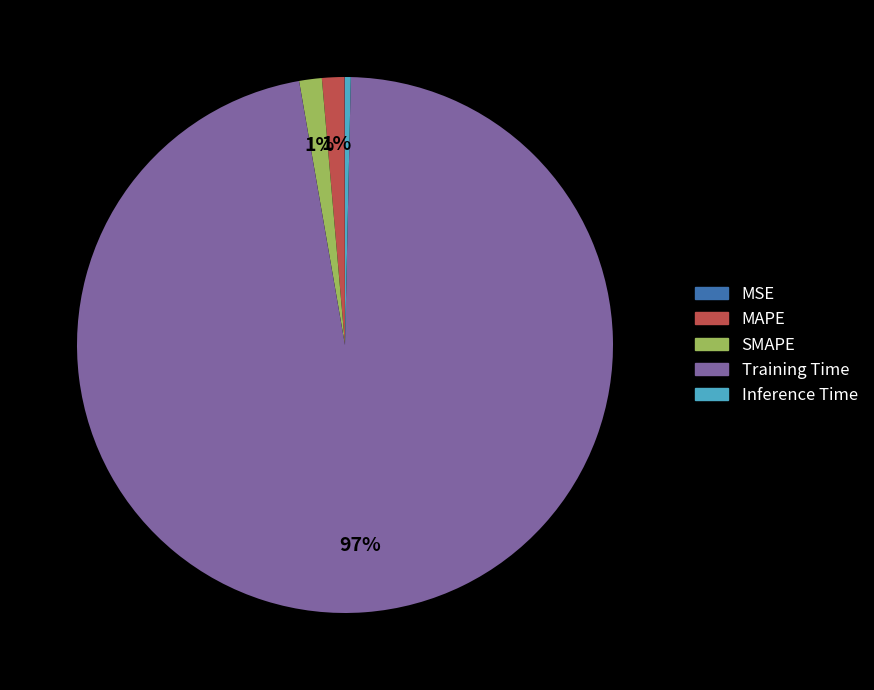

Which slice represents more than half of the pie?

Training Time